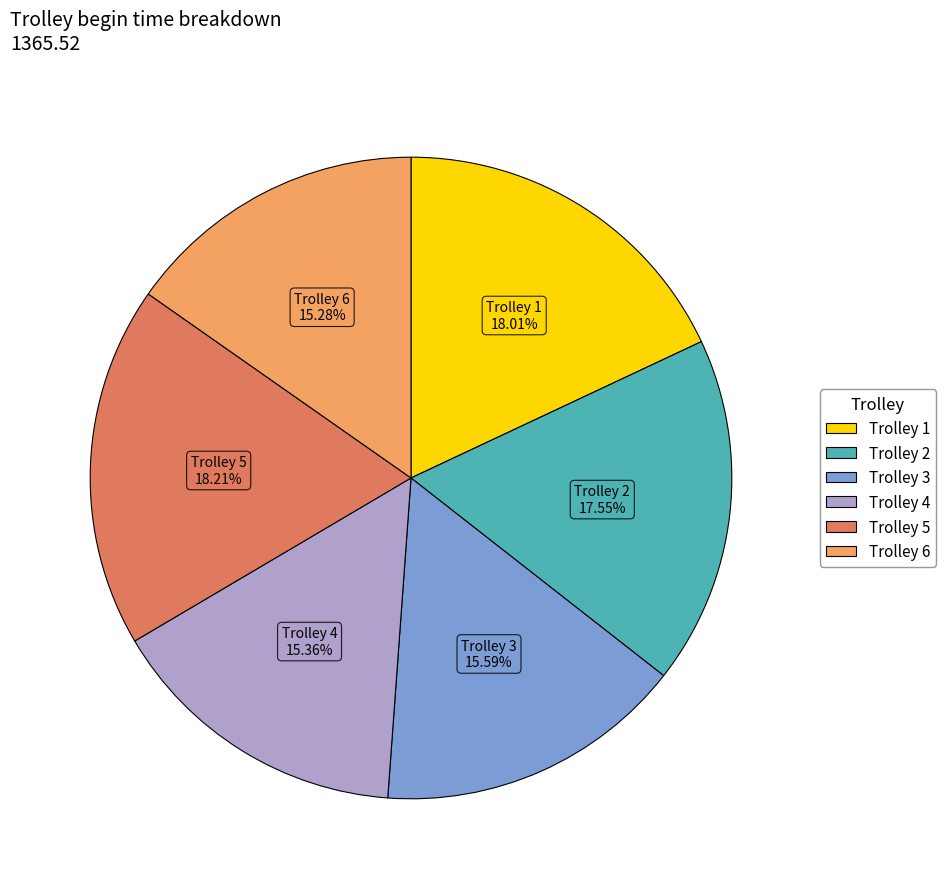

Does any single category account for the majority?

No